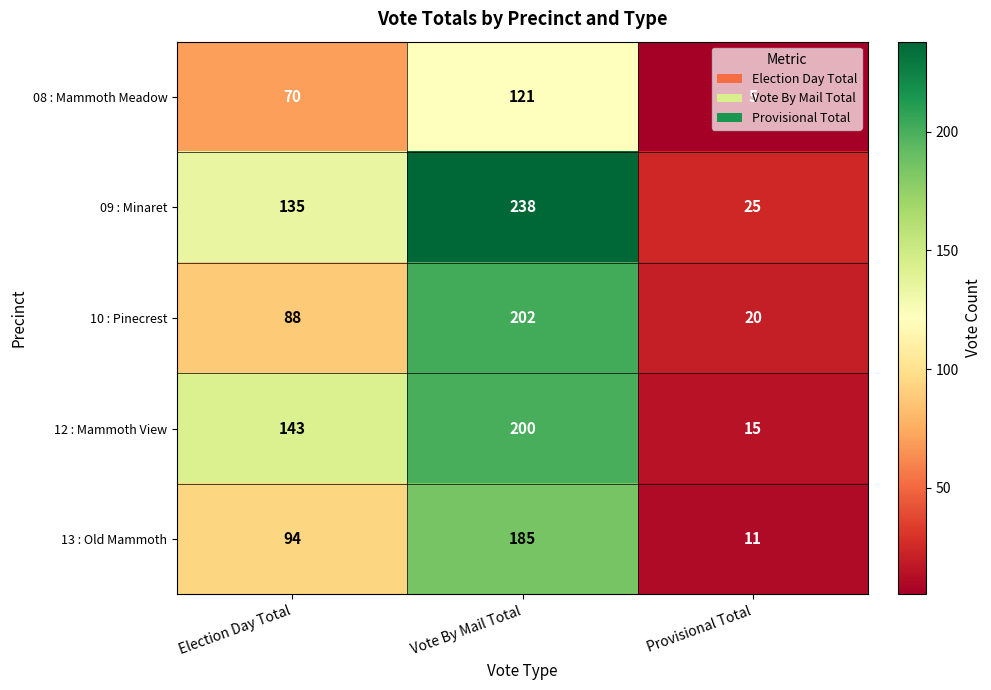

The 09 : Minaret series shows 102 at Vote By Mail Total. True or false?

False